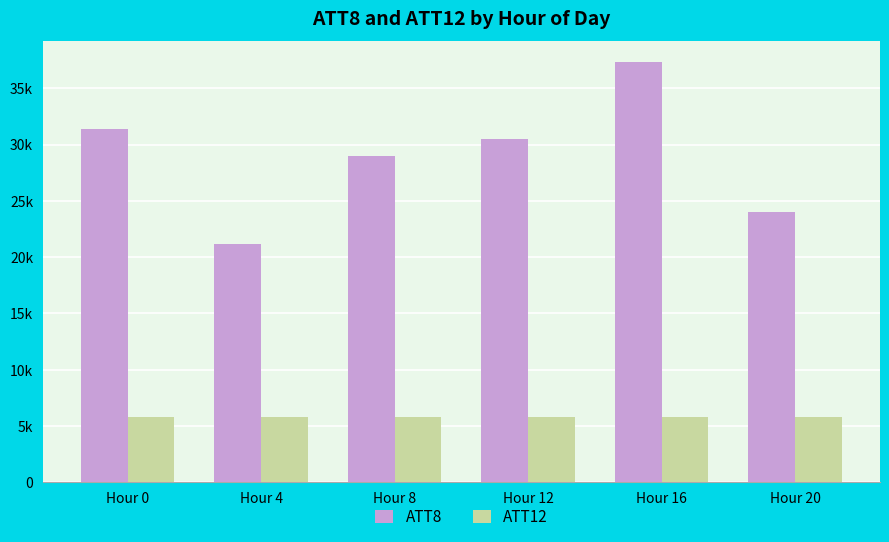

What are all the series names shown in the legend?

ATT8, ATT12